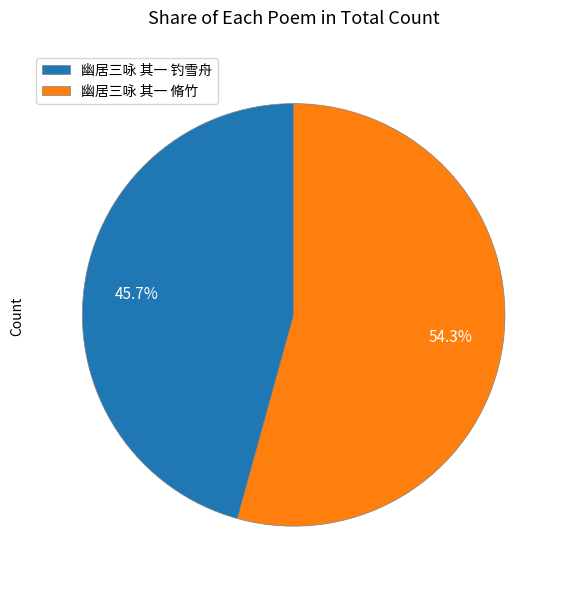

To the nearest percent, what is the difference between the largest and smallest slice percentages?

9%